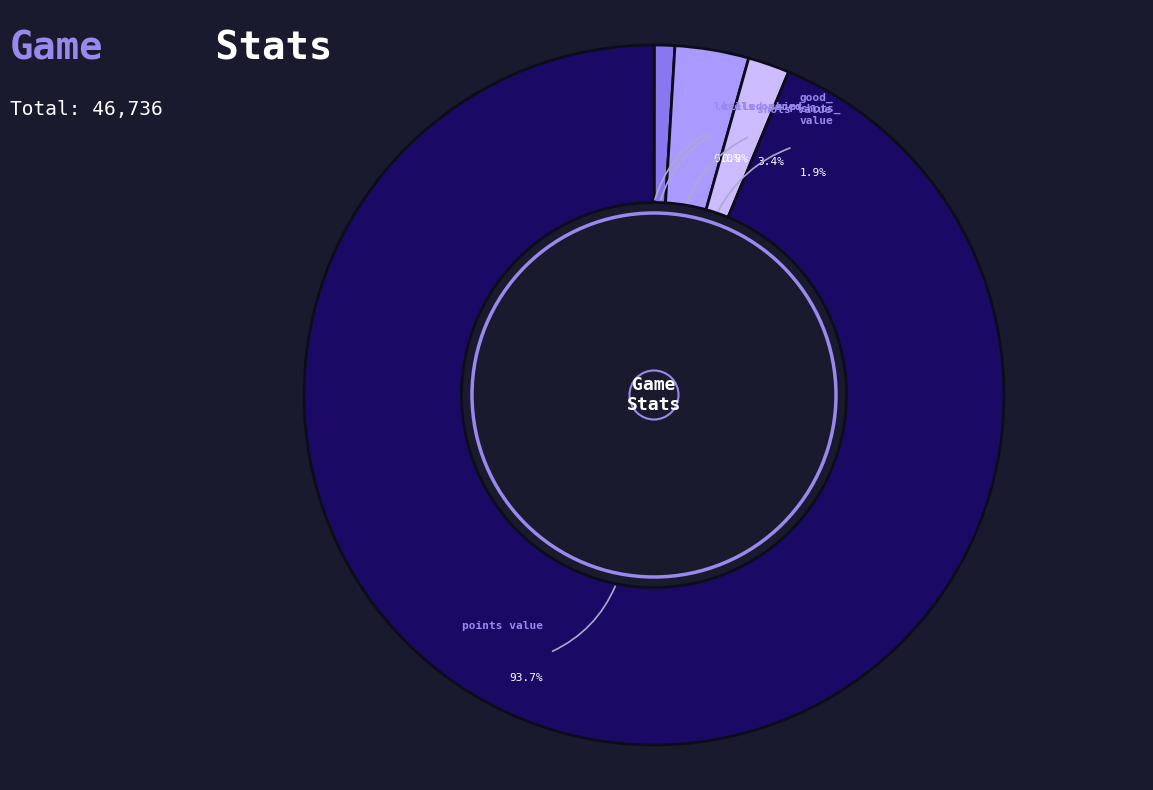

Which category accounts for the majority?

points_value